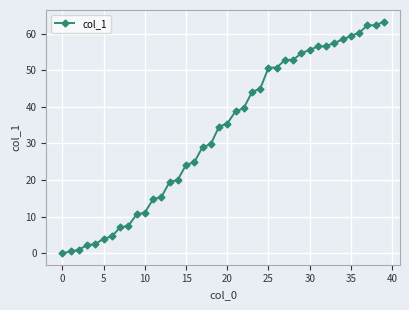

What is the greatest value displayed?

63.3